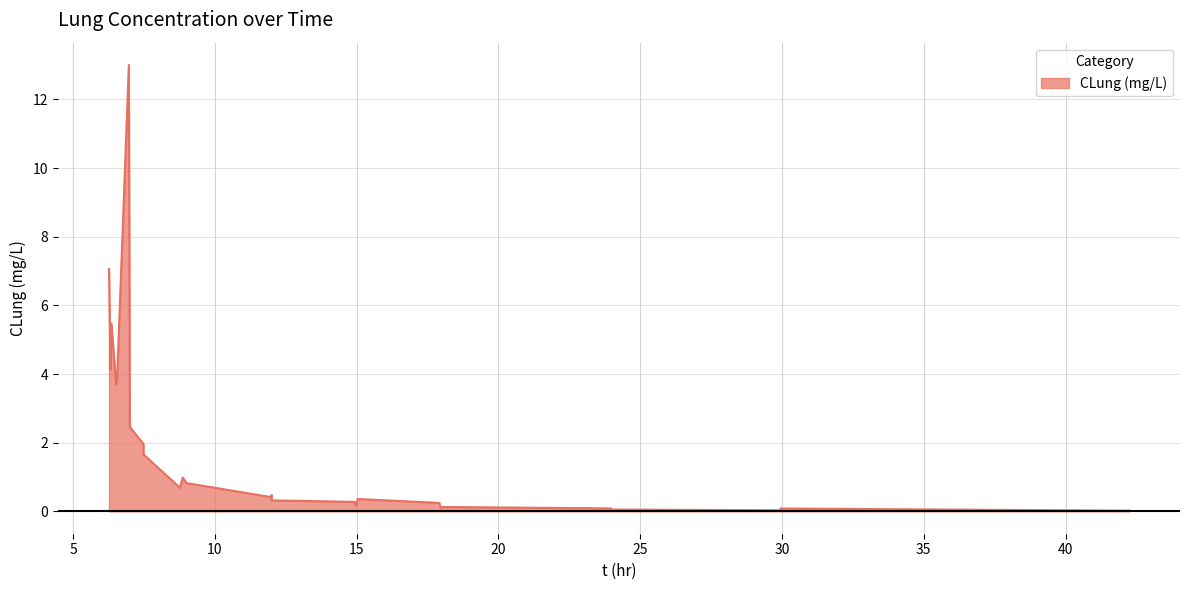

What is the greatest value displayed?

13.0